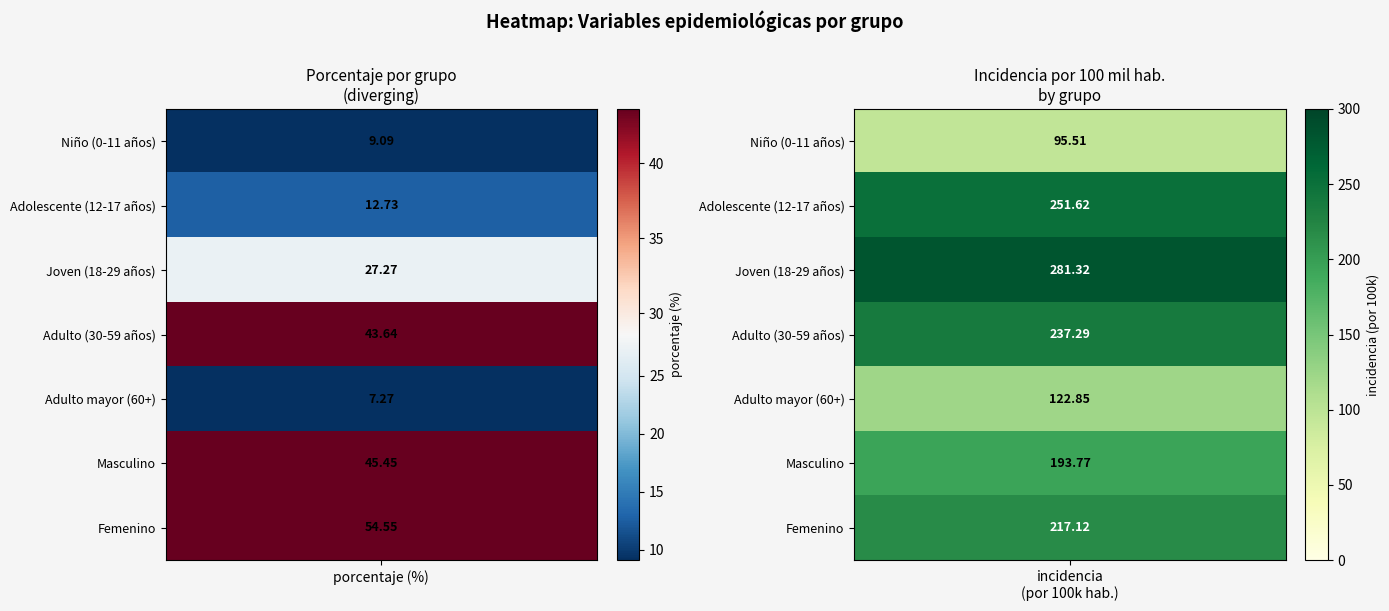

What is the highest value of the incidencia_100mil series?

281.3